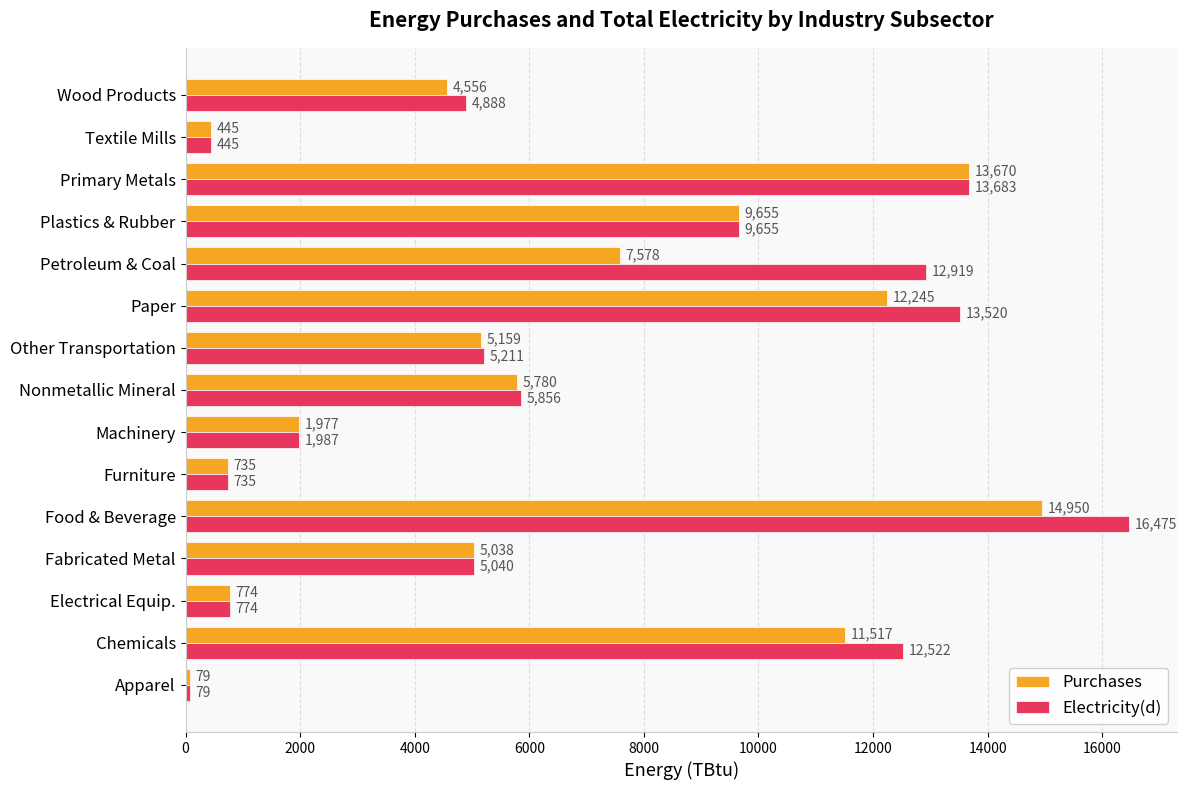

Which series has the widest spread of values?

Electricity(d)